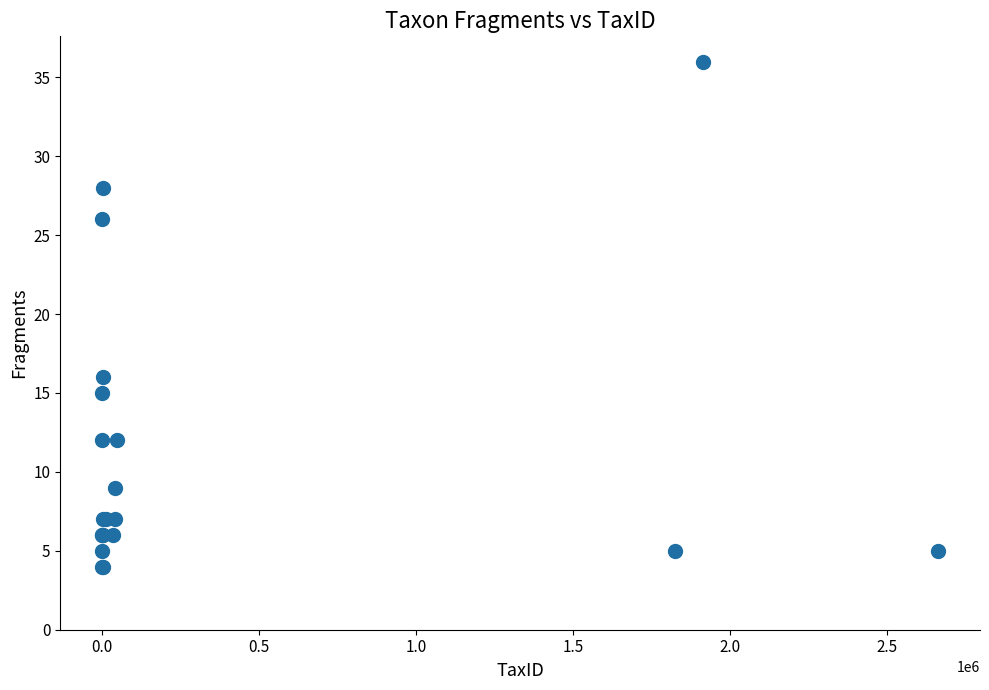

What Y value in the scatter plot is closest to 20?

16